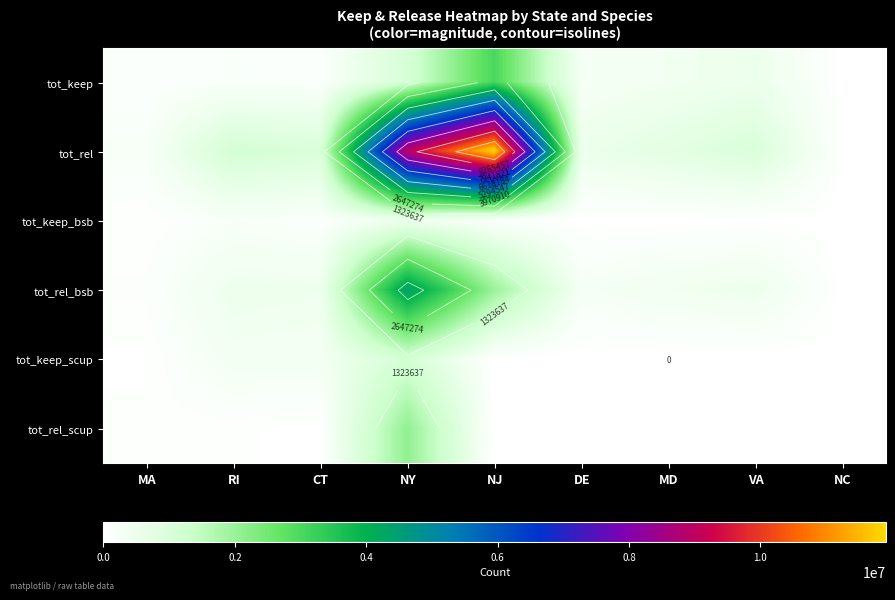

The value of tot_keep_scup at NC is 0.0. True or false?

True